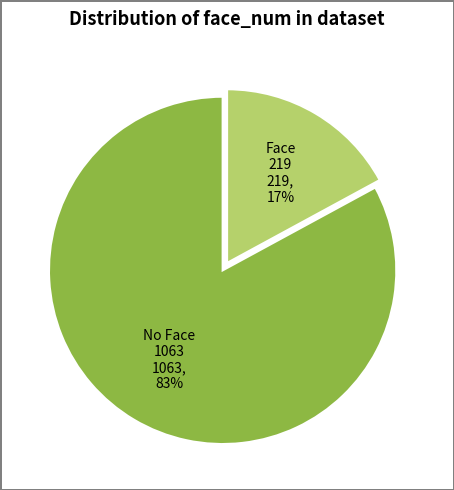

Which has a higher value, No Face 1063 1063, 83% or Face 219 219, 17%?

No Face 1063 1063, 83%